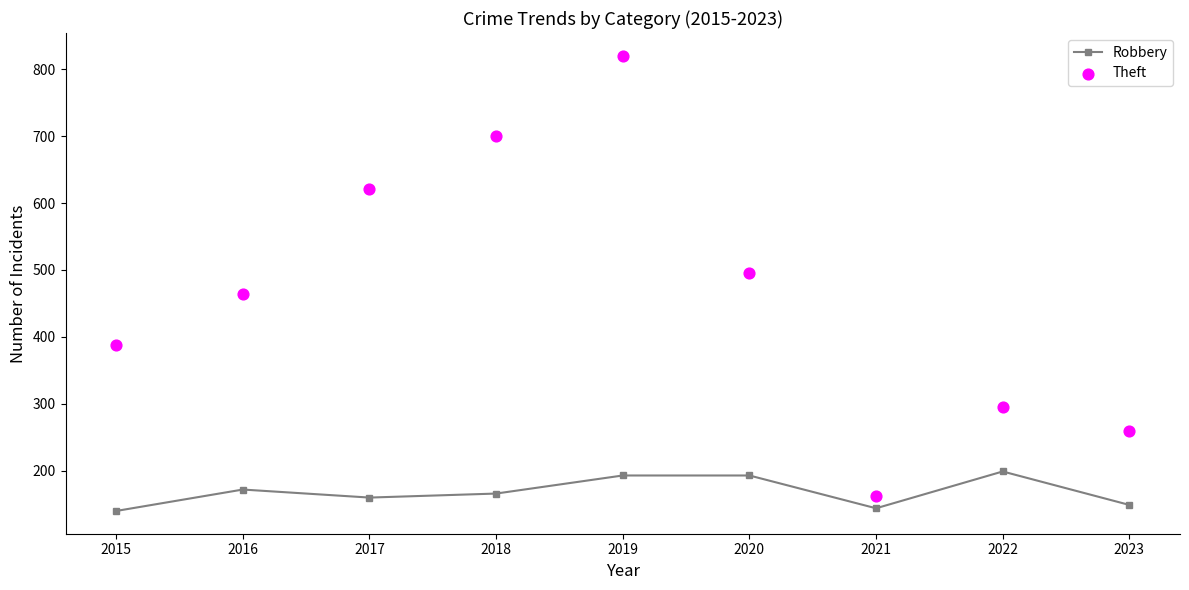

At how many categories does at least one series exceed 409?

5